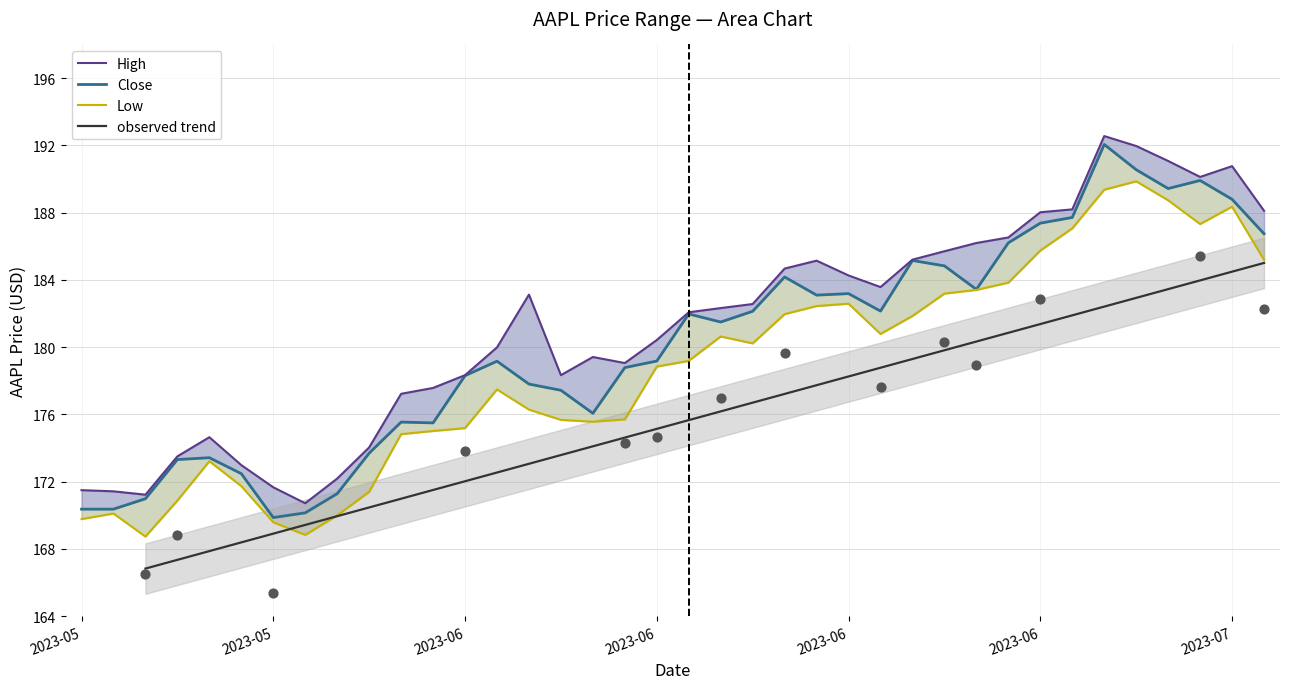

Which series has the widest spread of Y values?

Close